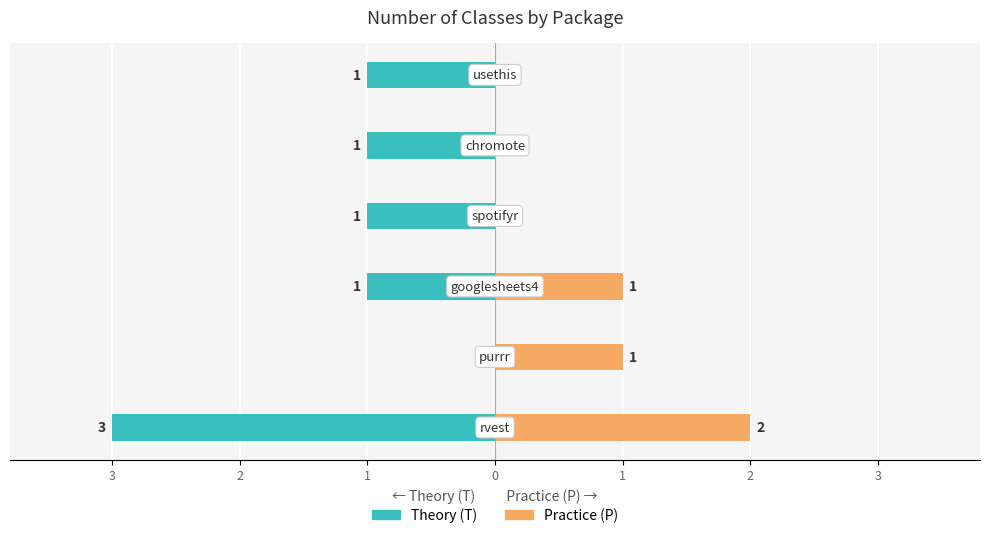

Count the Theory (T) values in the range -1 to 0.

5